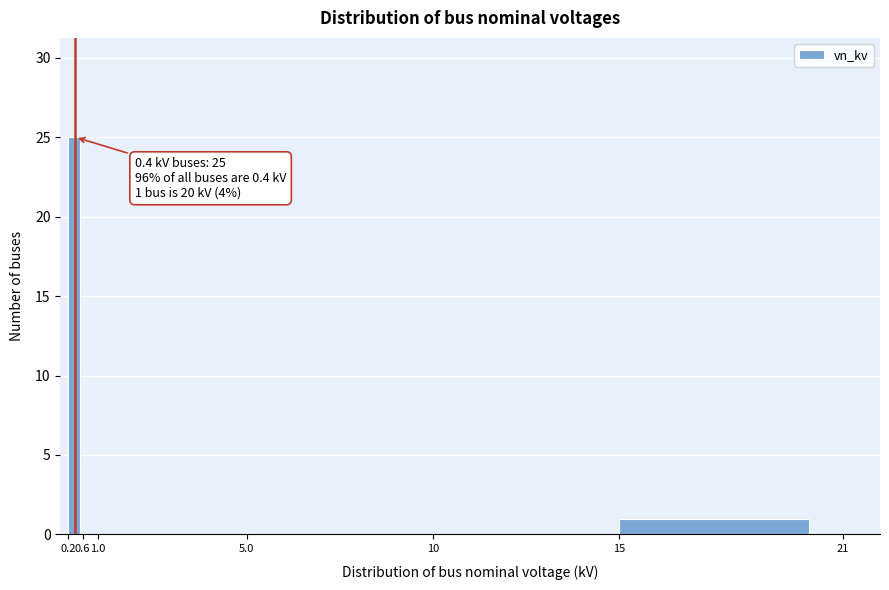

Which range on the x-axis has the tallest bar?

0.2 to 0.6